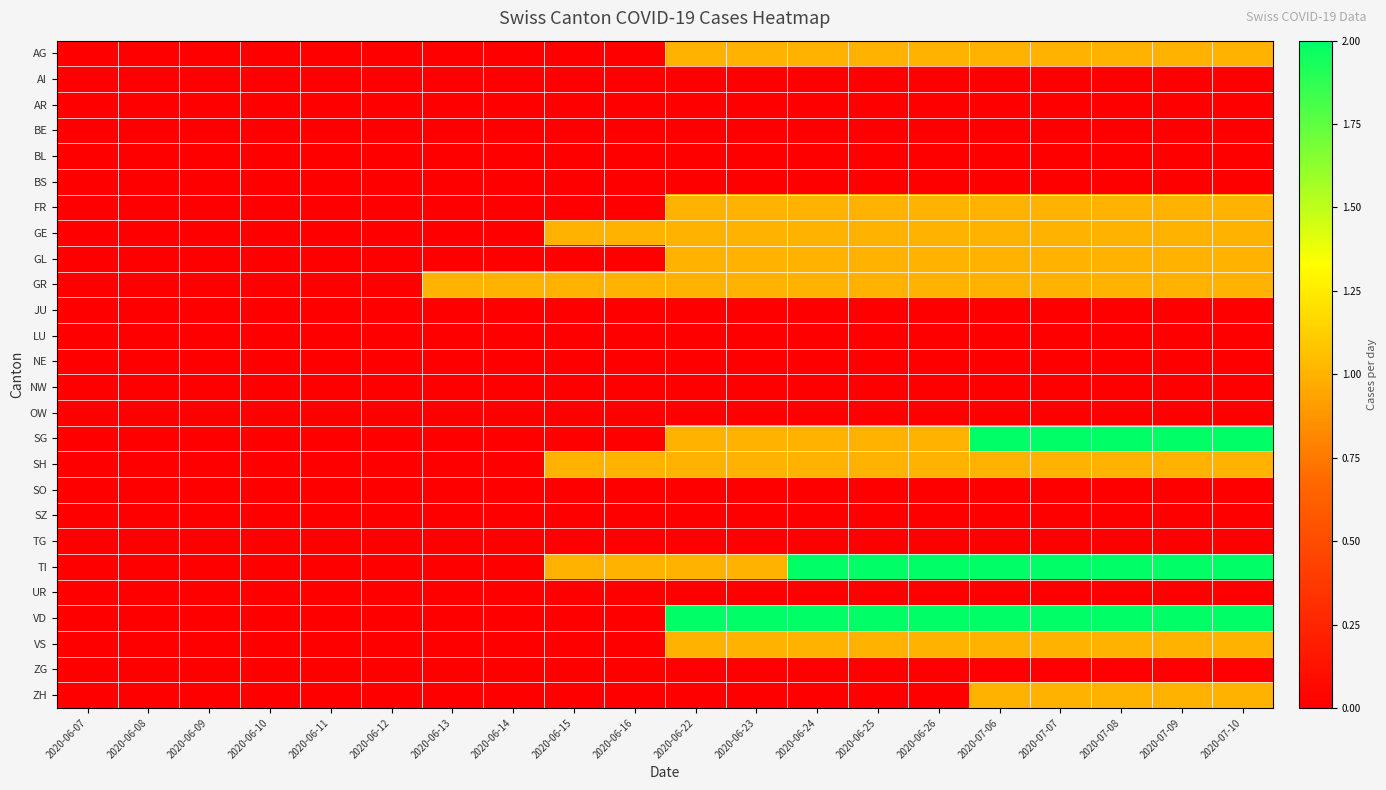

List the series in order of their peak value, highest first.

SG, TI, VD, AG, FR, GE, GL, GR, SH, VS, ZH, AI, AR, BE, BL, BS, JU, LU, NE, NW, OW, SO, SZ, TG, UR, ZG